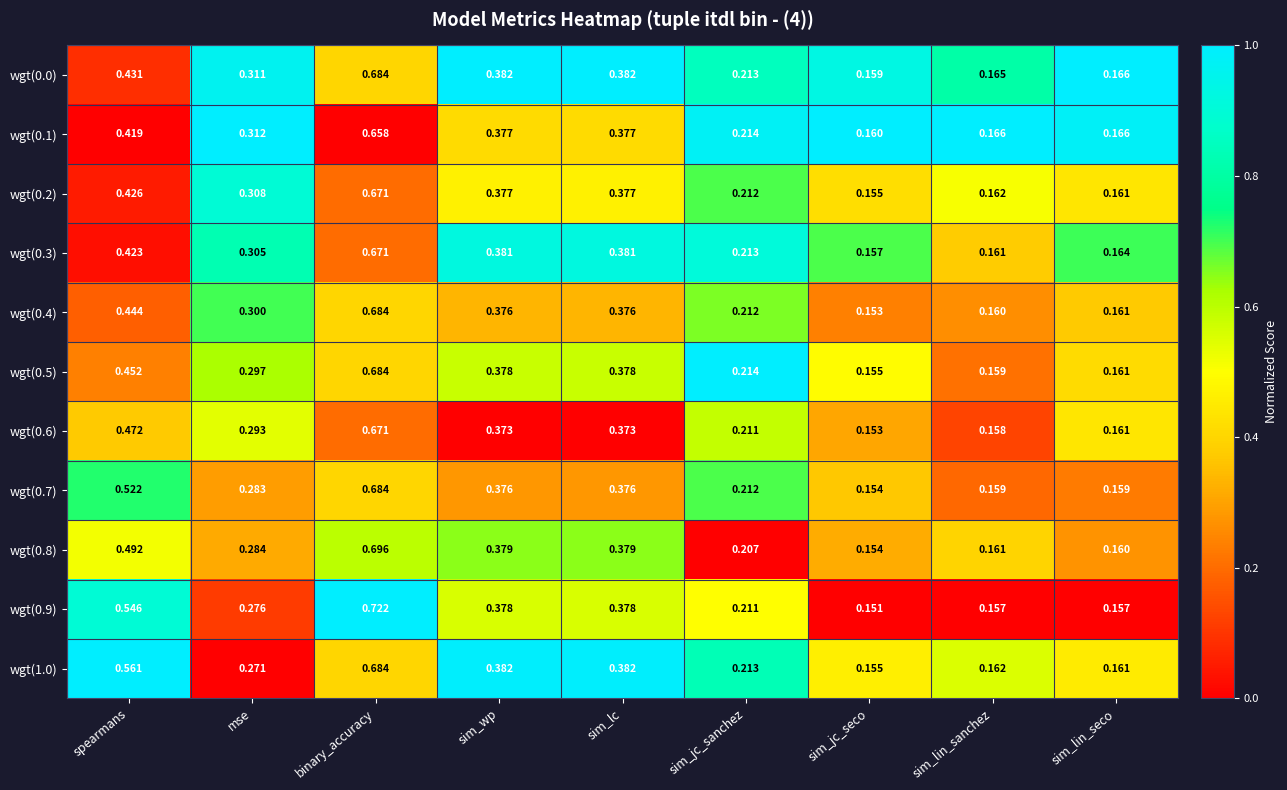

At which category is the sum across all series the highest?

binary_accuracy